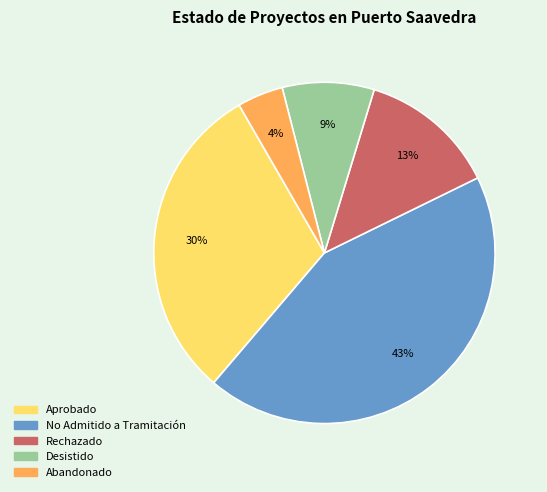

Which has a higher value, Desistido or No Admitido a Tramitación?

No Admitido a Tramitación